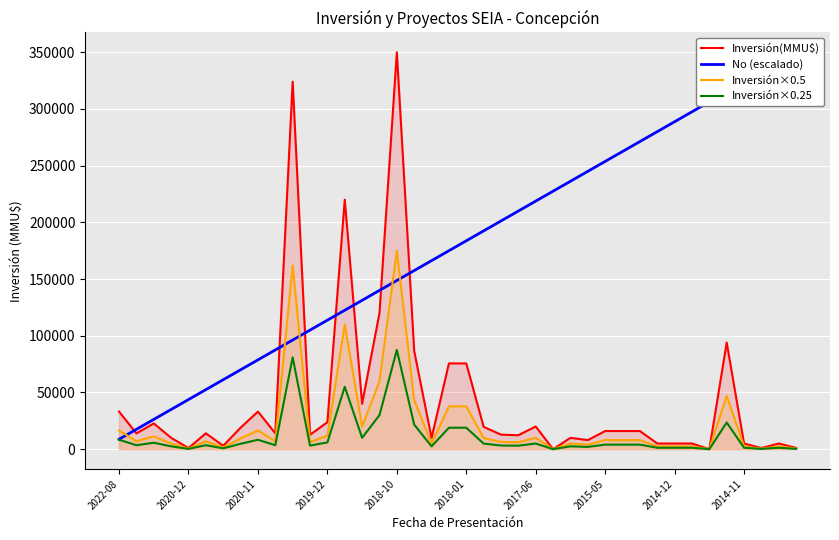

Which series has the largest total across all categories?

No (escalado)